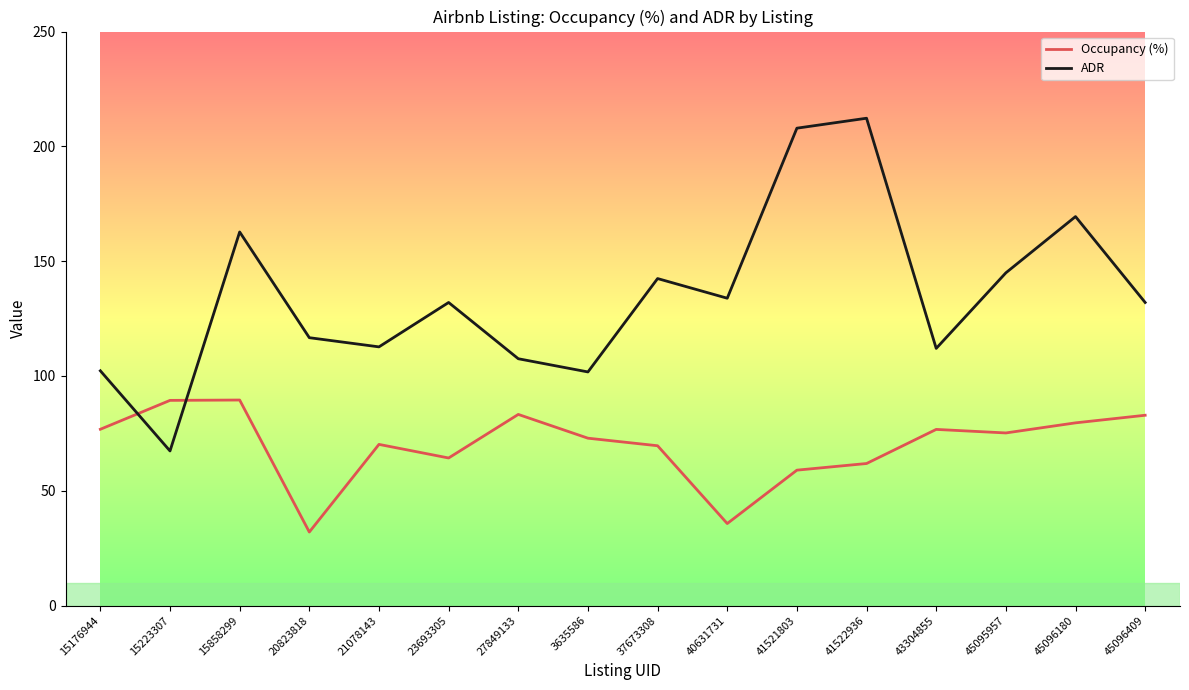

What is the minimum value for ADR?

67.3